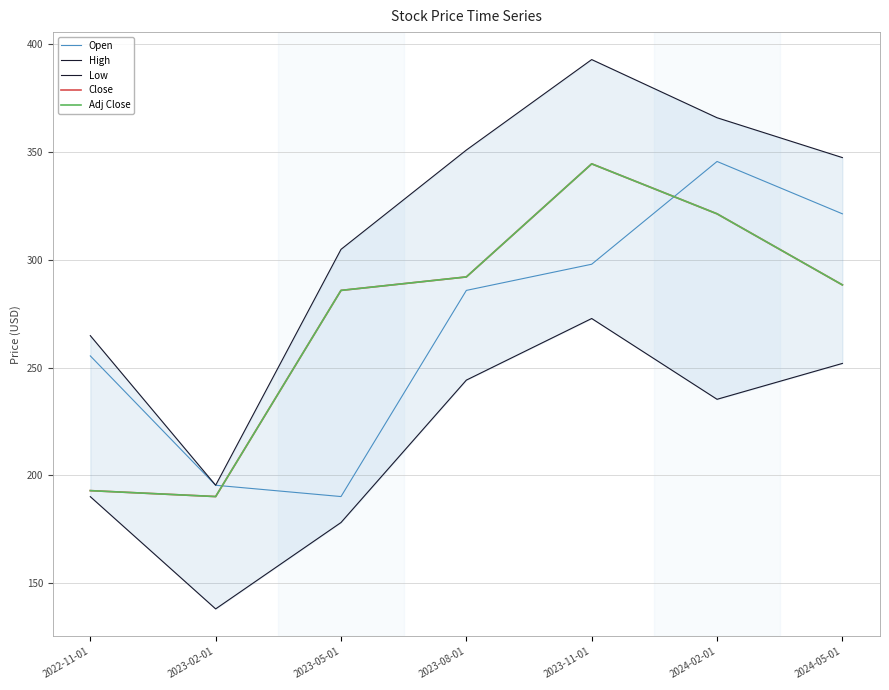

What is the label of the 1st point from the right?

2024-05-01